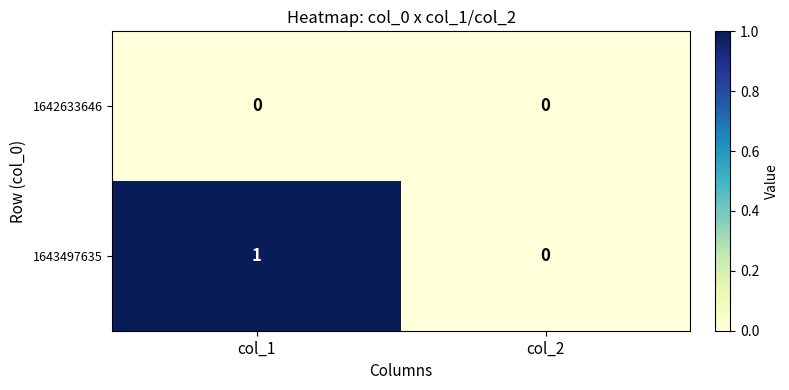

What is the maximum value shown in the chart?

1